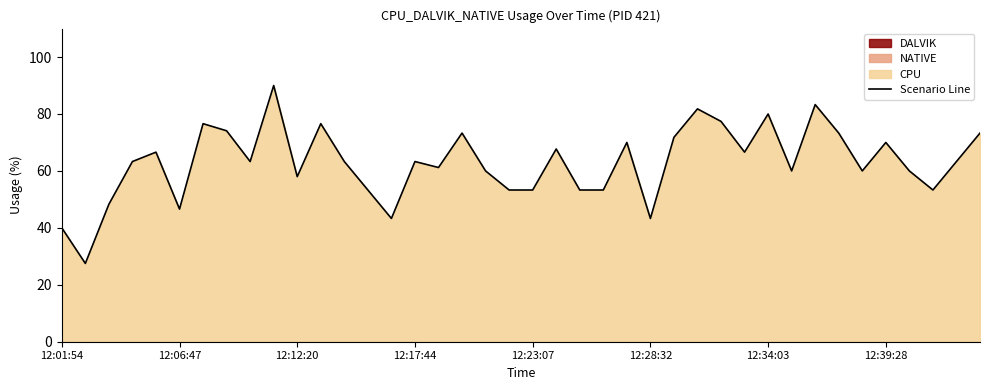

What is the maximum value shown in the chart?

90.0